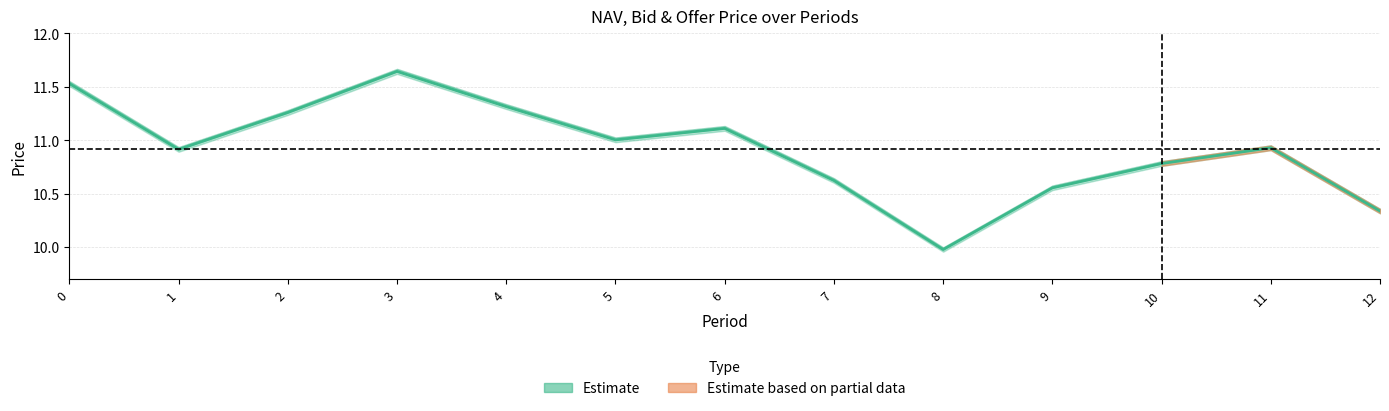

Reading right to left, list all the values displayed in this chart.

10.3	10.9	10.8	10.6	10.0	10.6	11.1	11.0	11.3	11.6	11.3	10.9	11.5